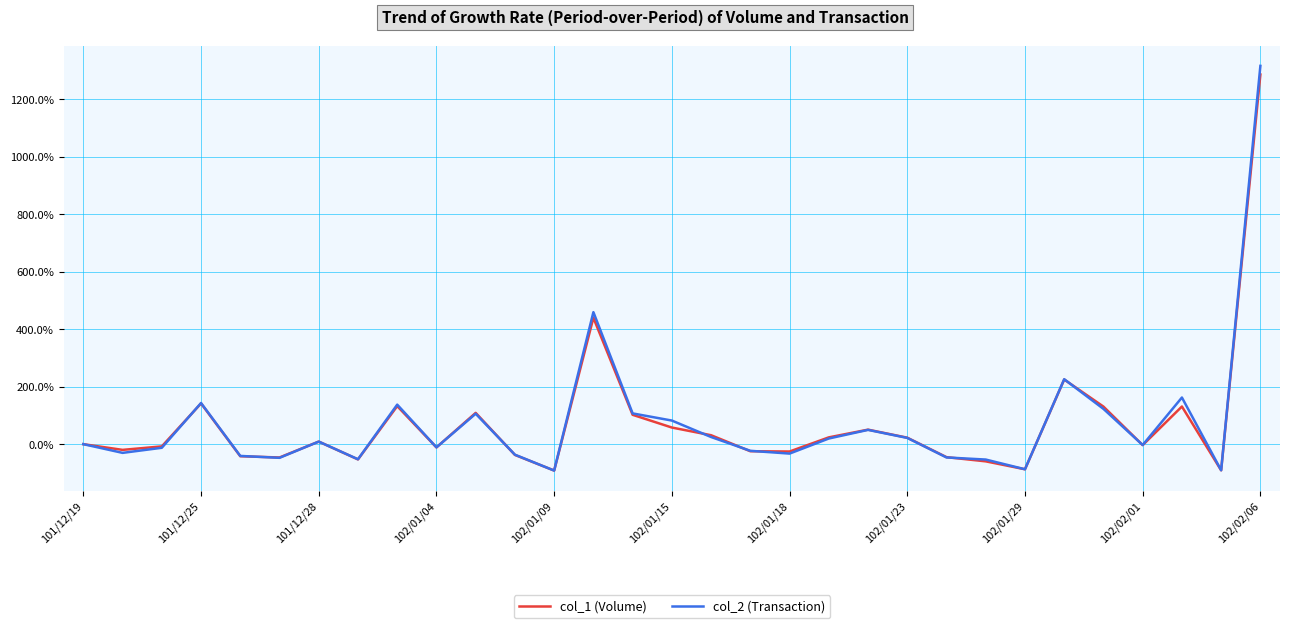

What is the highest value of the col_1 (Volume) series?

1286.7